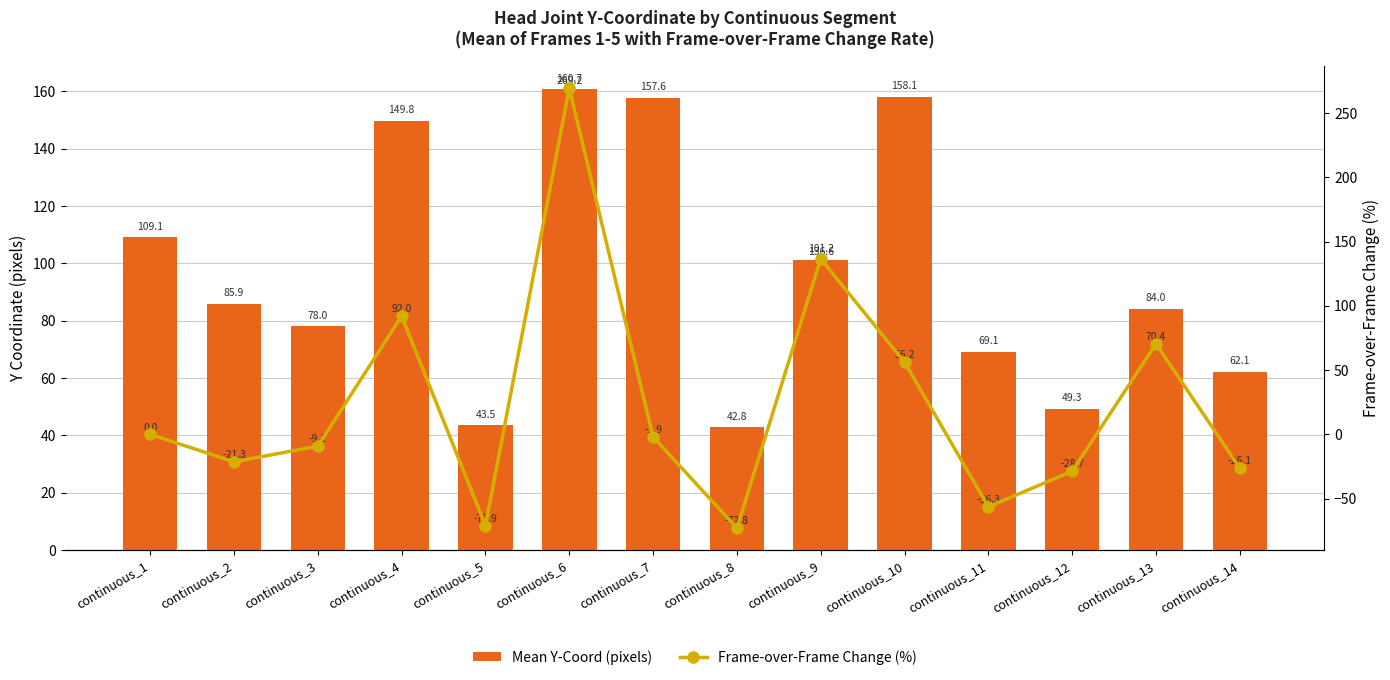

What is the sum of the Mean Y-Coord (pixels) values at continuous_11 and continuous_3?

147.2